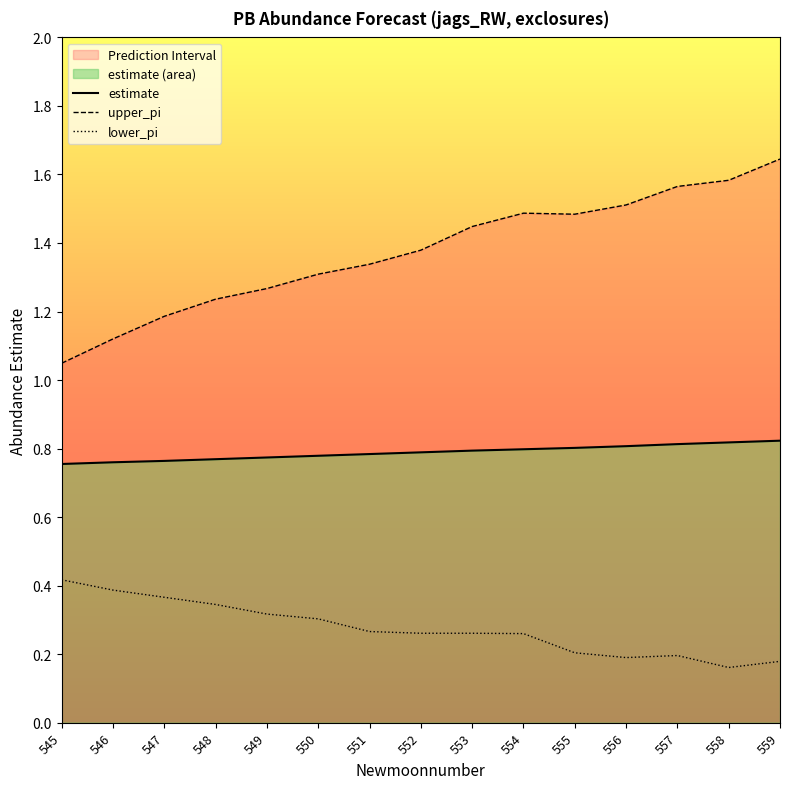

True or false: lower_pi and upper_pi cross at least once.

False